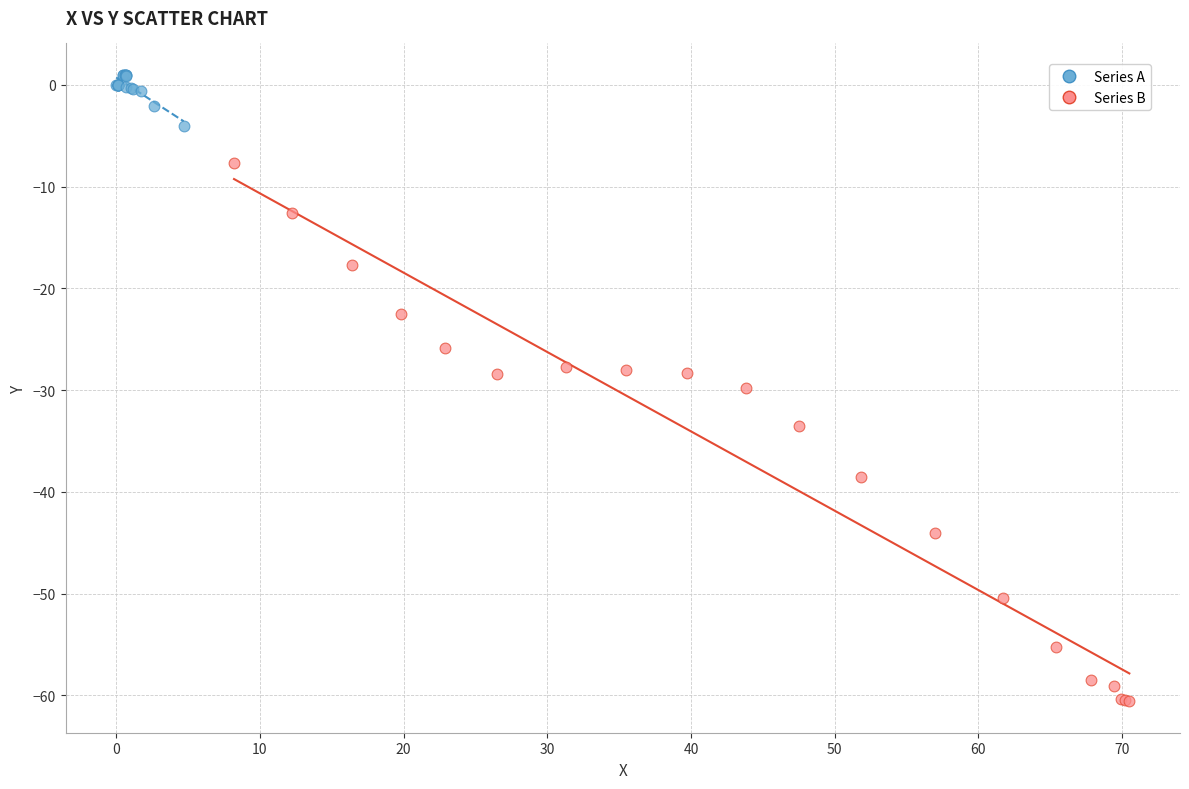

Which series contains the highest Y value?

Series A